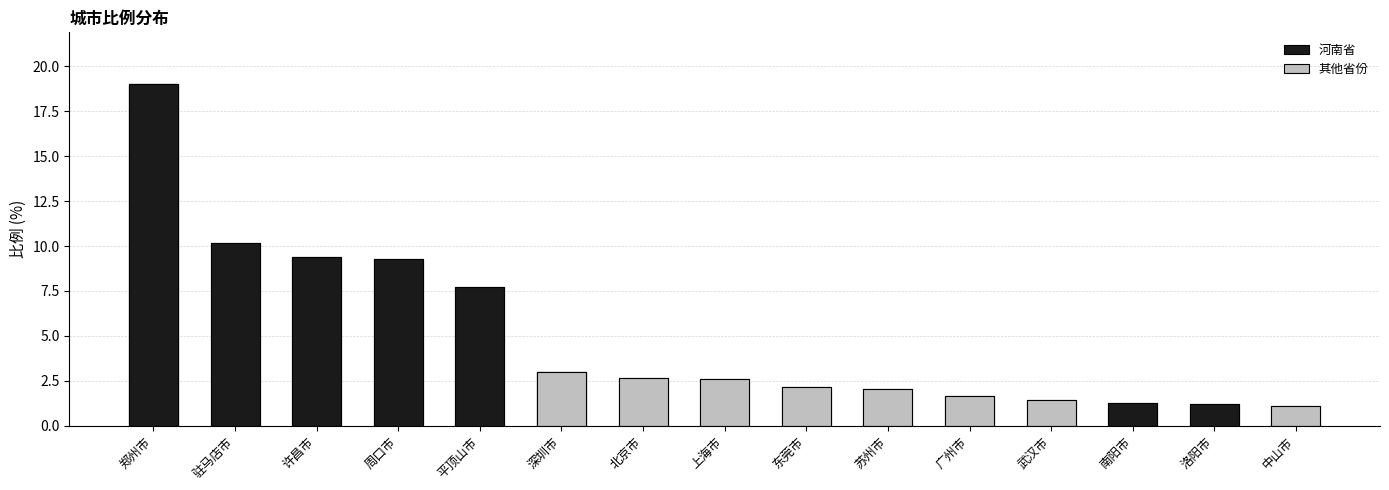

Between 郑州市 and 南阳市, which is larger?

郑州市